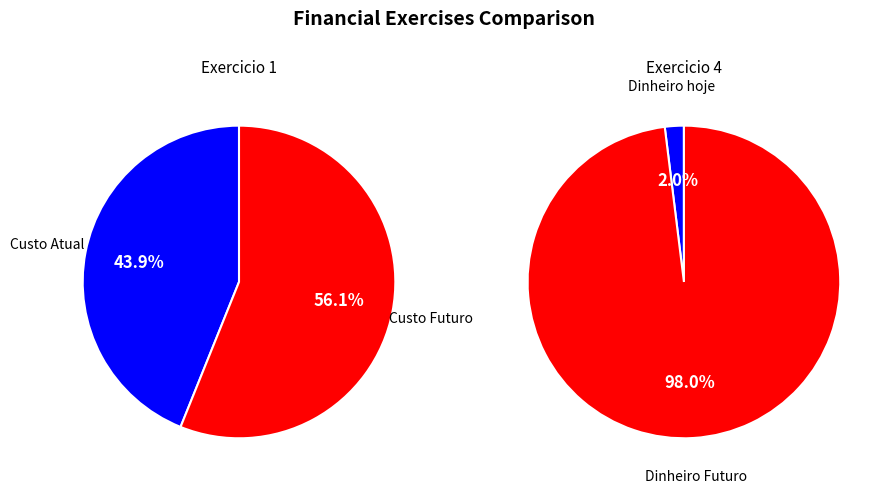

Which series has the widest spread of values?

Exercicio 4